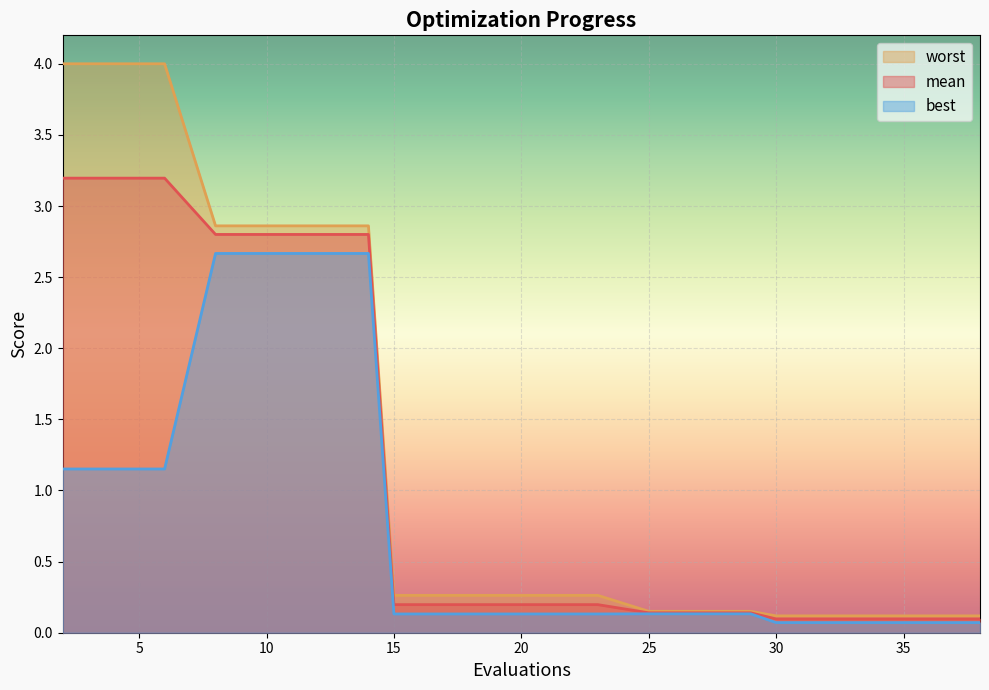

Is the value of best at 32 greater than the value of mean at 23?

No